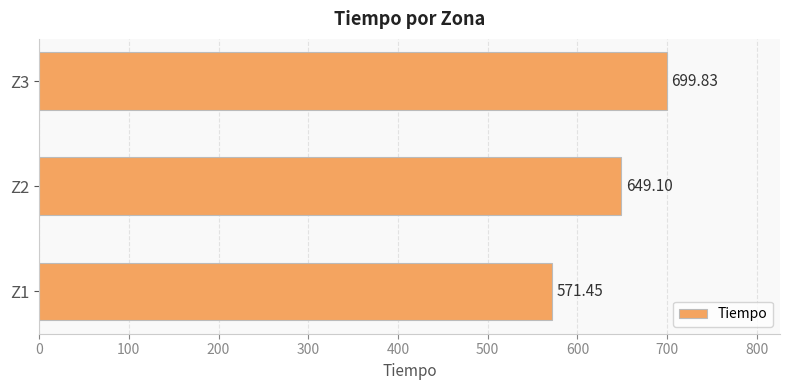

What is the sum of all values?

1920.4